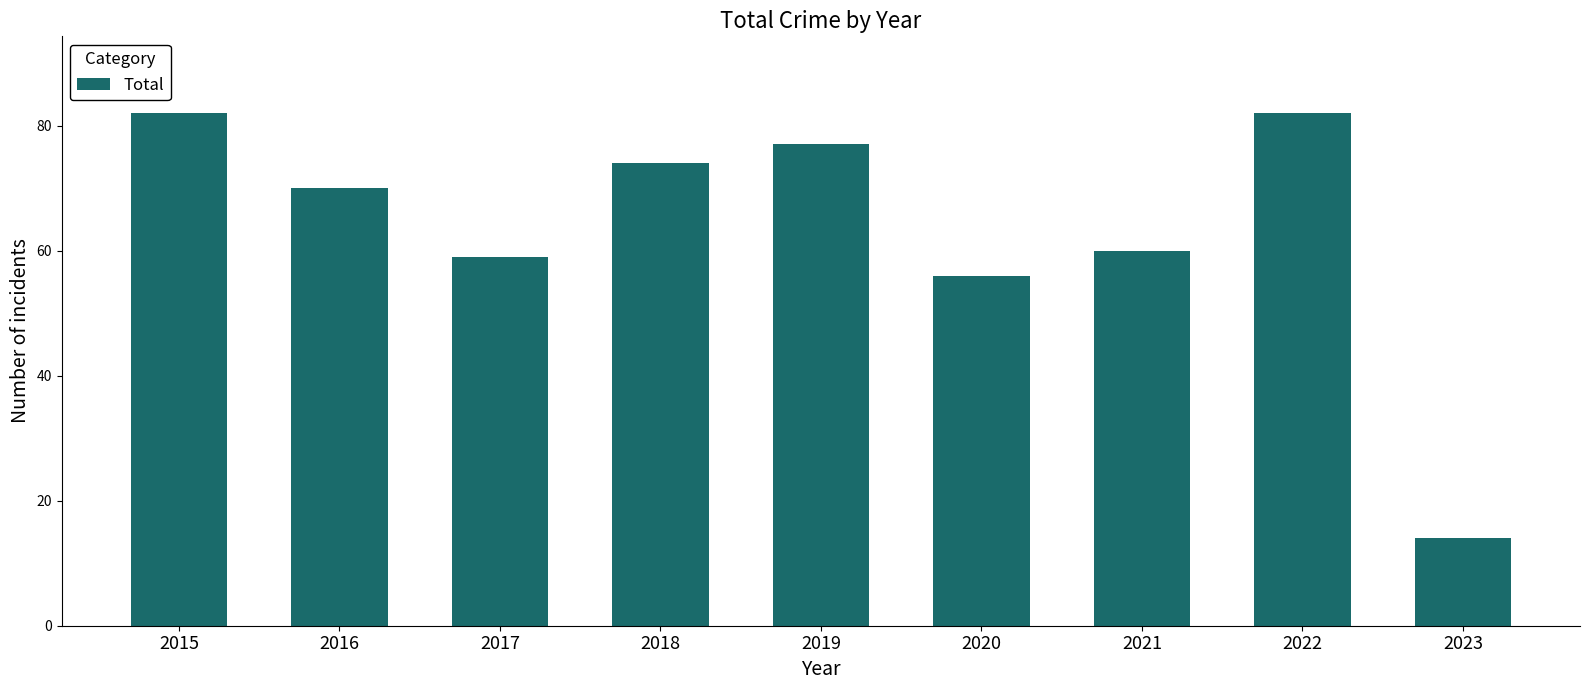

The value at 2019 is 107. True or false?

False